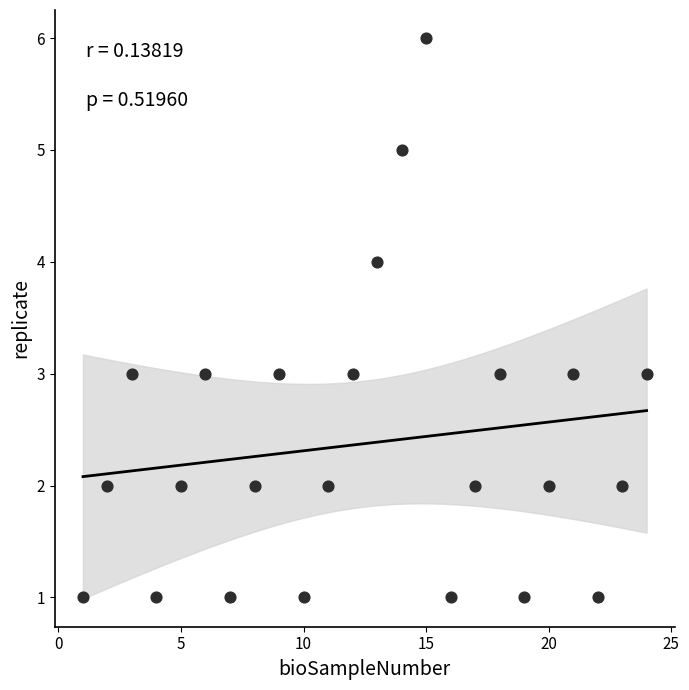

What is the range of X values (max minus min)?

23